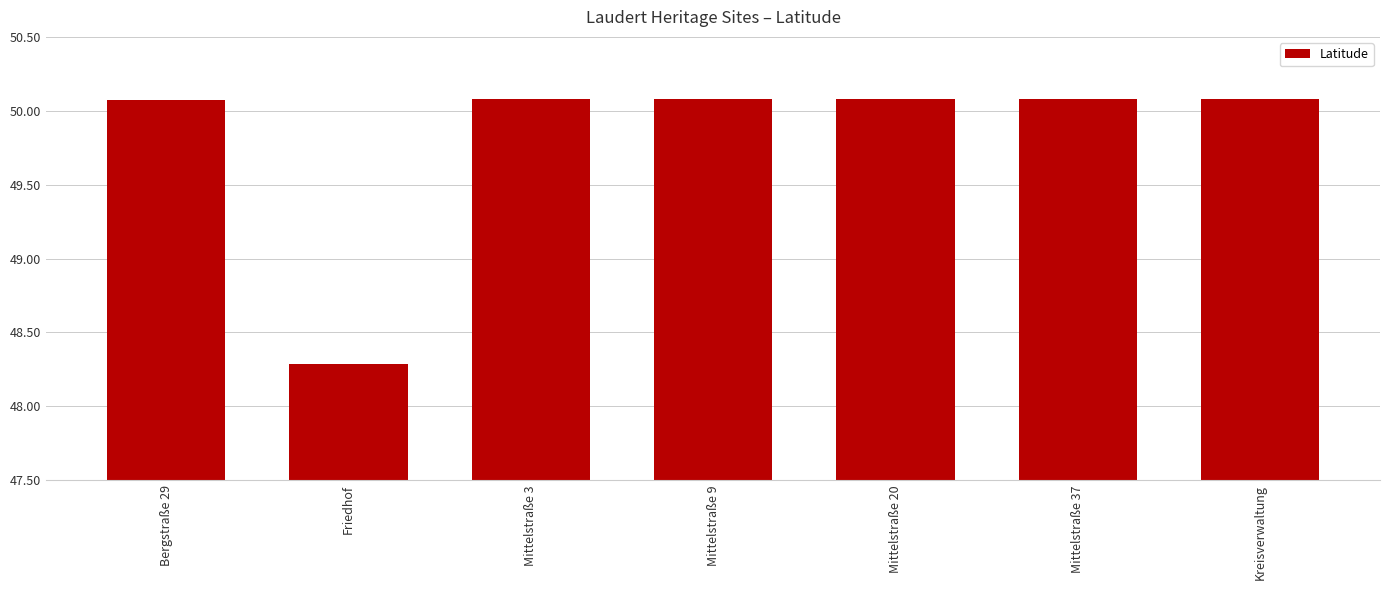

How many series are shown in this chart?

1